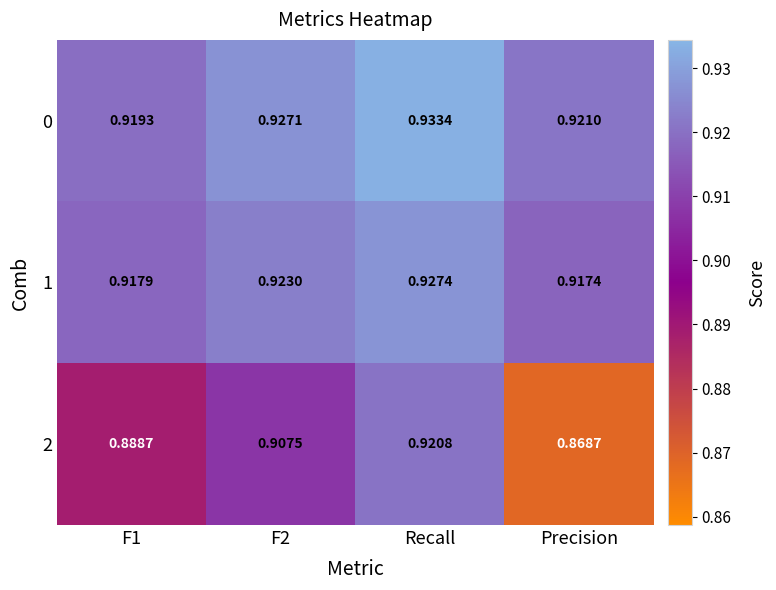

How many distinct data groups are displayed?

3